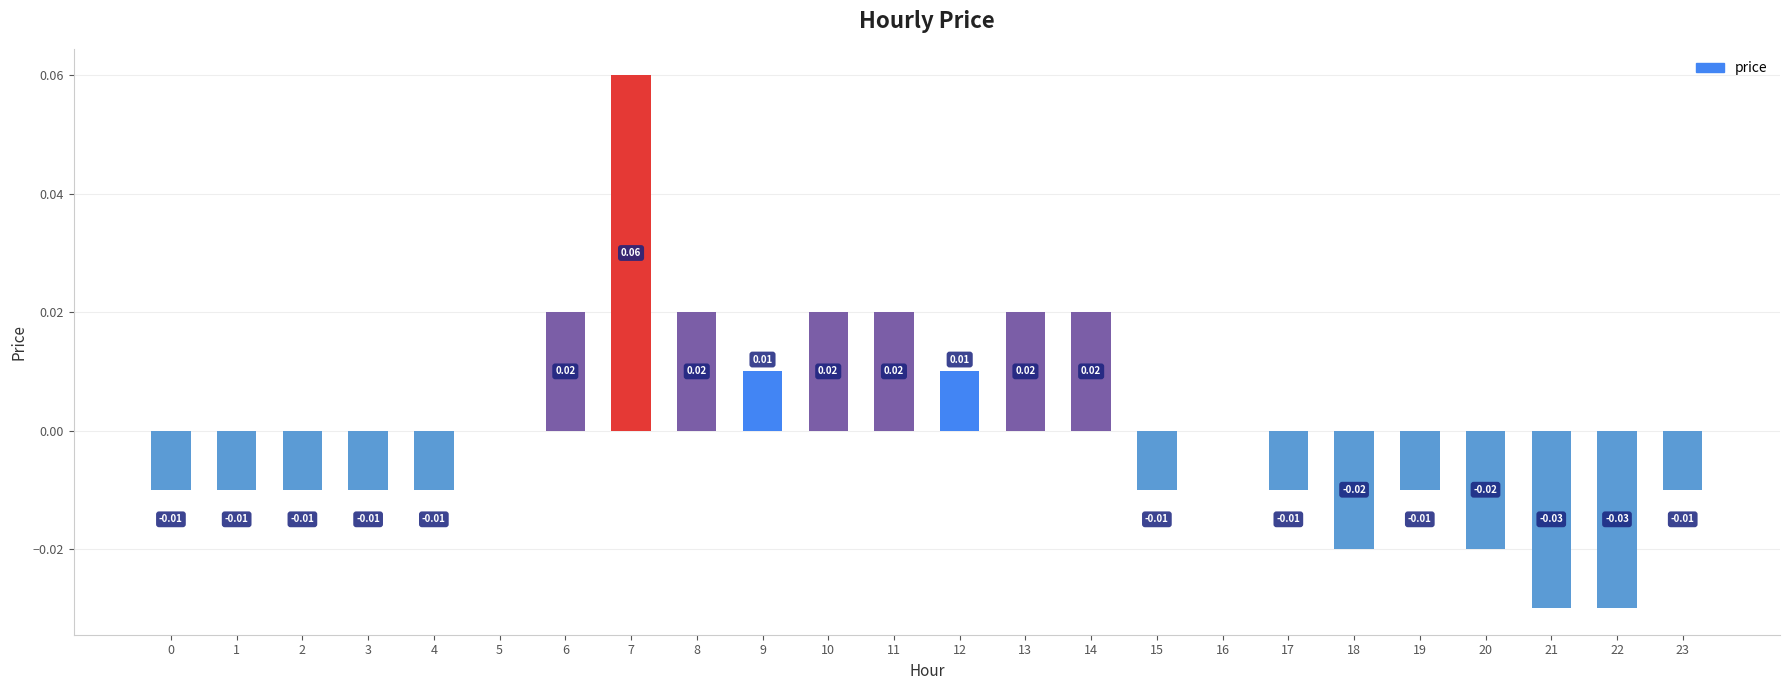

How many distinct data groups are displayed?

1